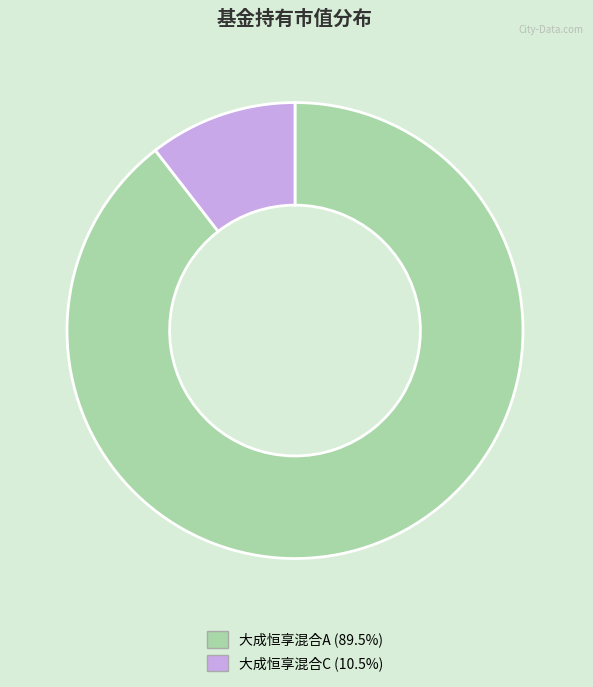

Which has a higher value, 大成恒享混合C or 大成恒享混合A?

大成恒享混合A